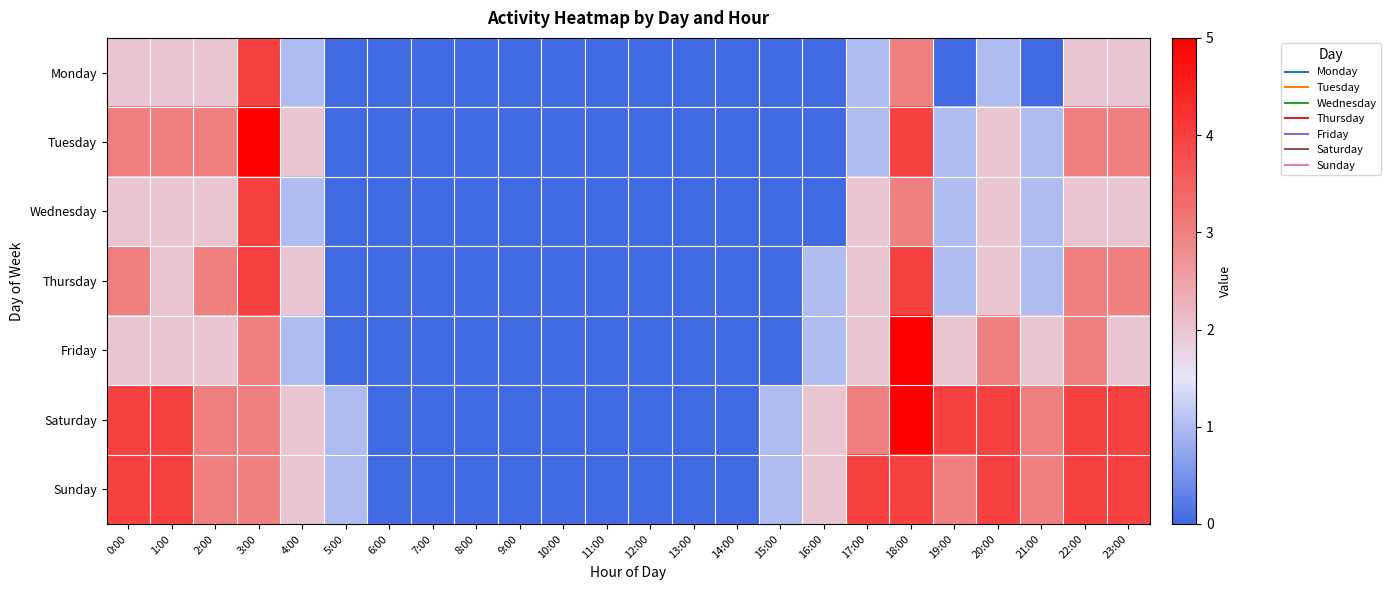

At how many categories does at least one series exceed 1?

13